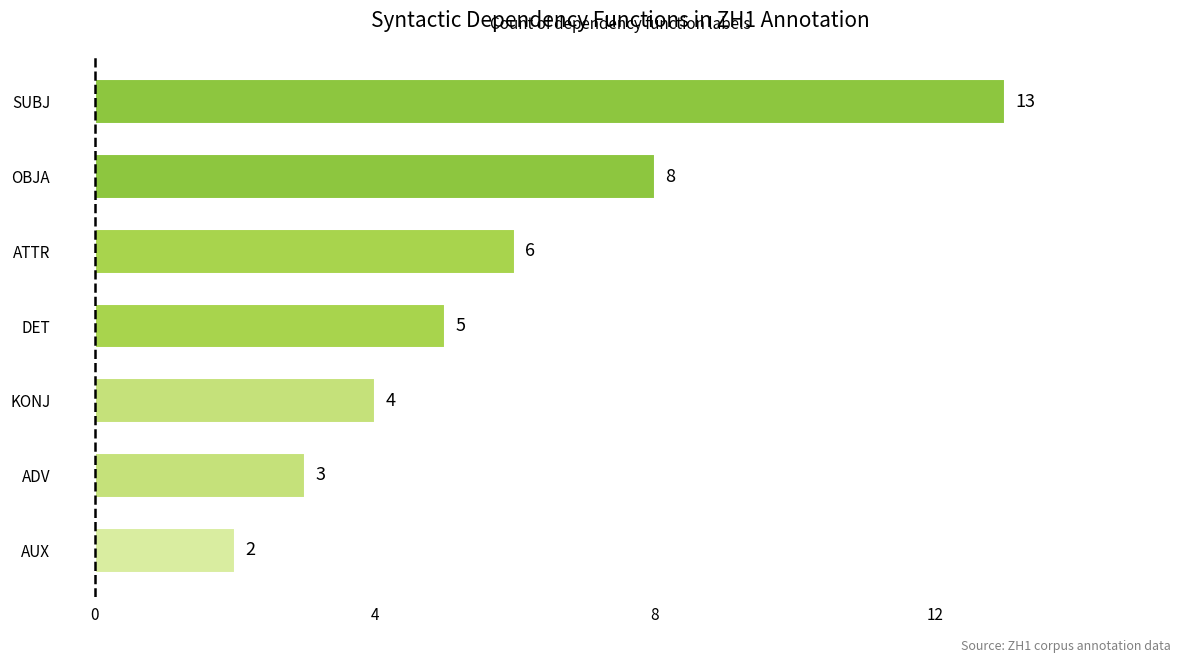

List the labels in order of value, largest first.

SUBJ, OBJA, ATTR, DET, KONJ, ADV, AUX